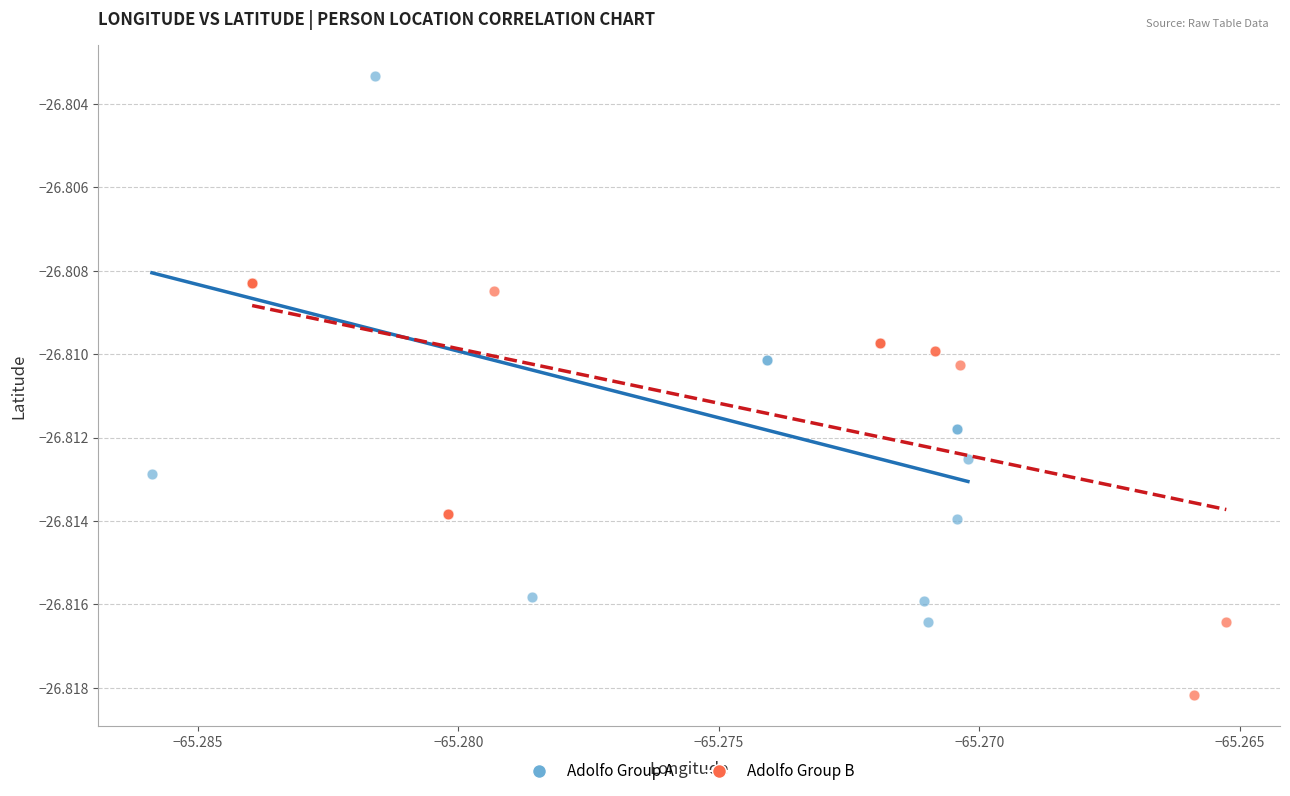

Which series has the widest spread of Y values?

Adolfo Group A